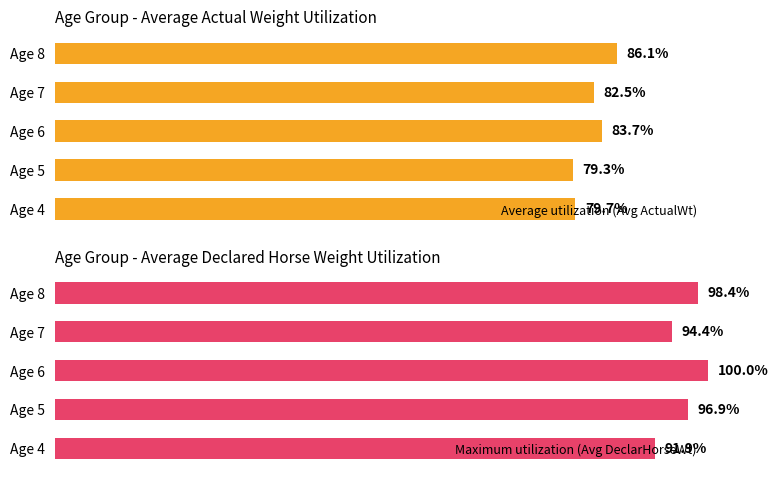

At which label does Maximum utilization (Avg DeclarHorseWt) reach its minimum?

Age 4